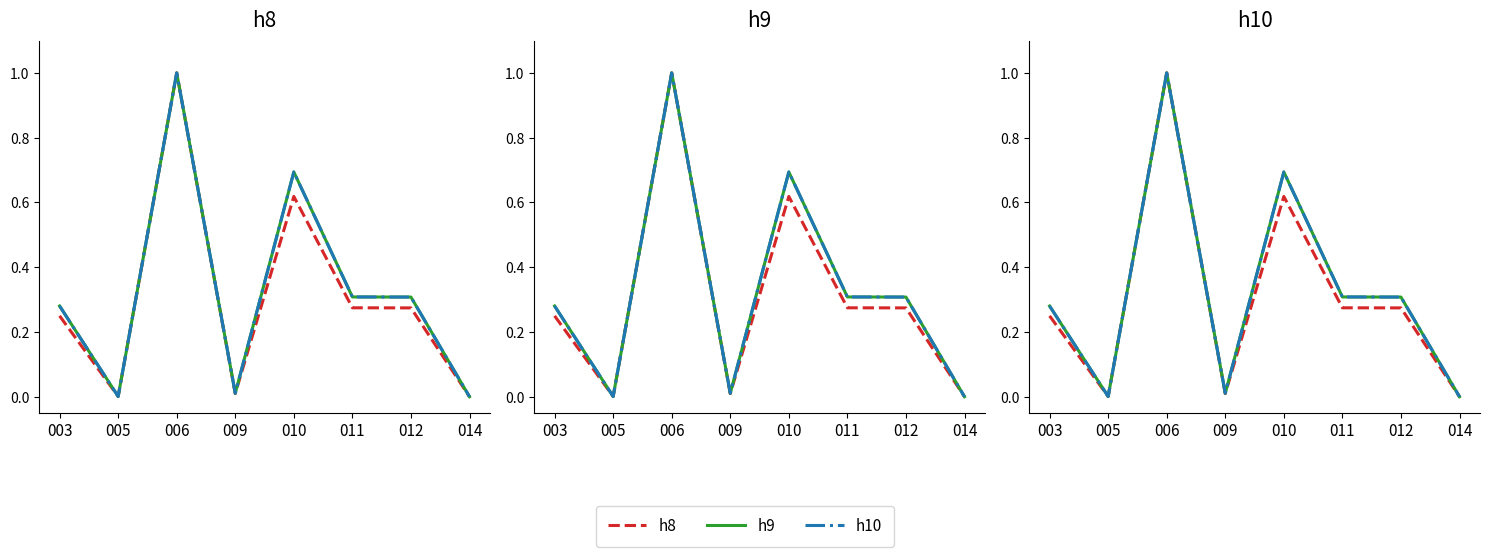

How many interior local valleys does the h8 series have?

2